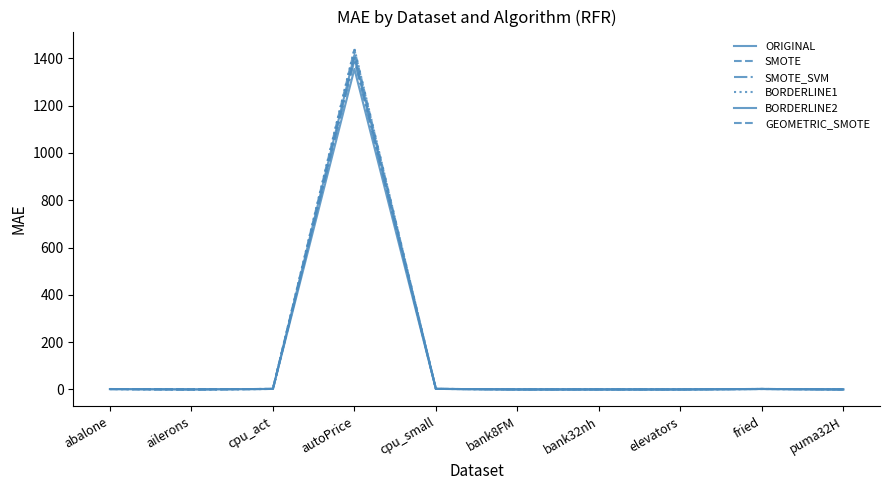

What is the label of the 3rd point from the left?

cpu_act